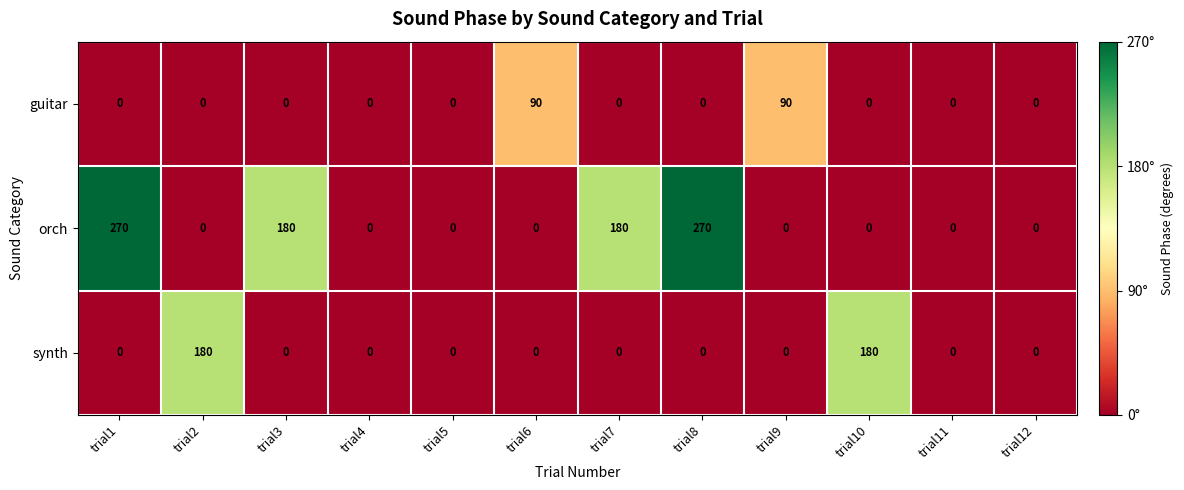

How many orch values are between 0 and 180?

10